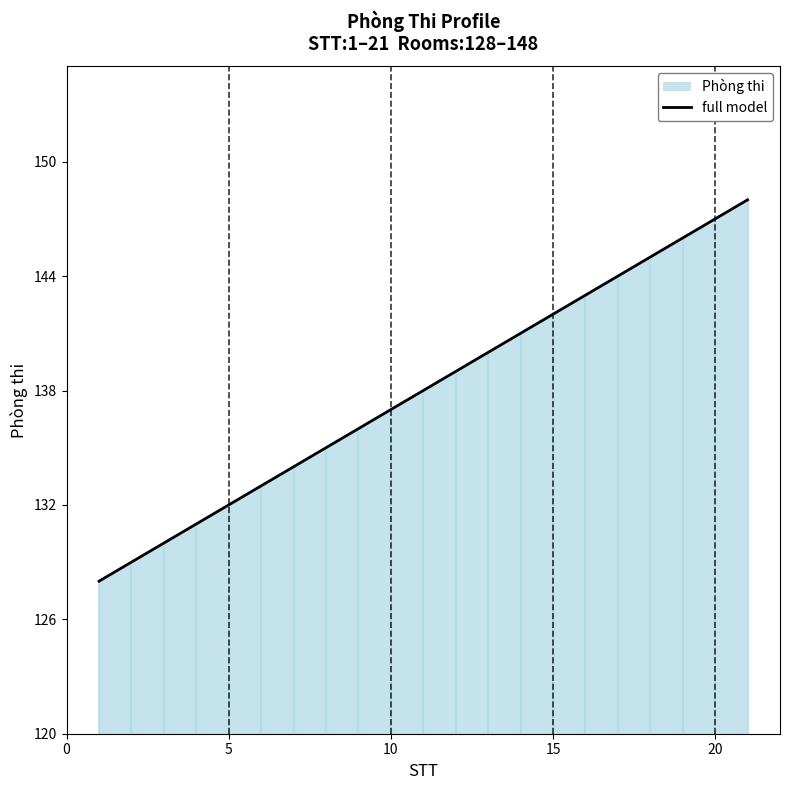

Is it true that full model equals 90 at 15?

False